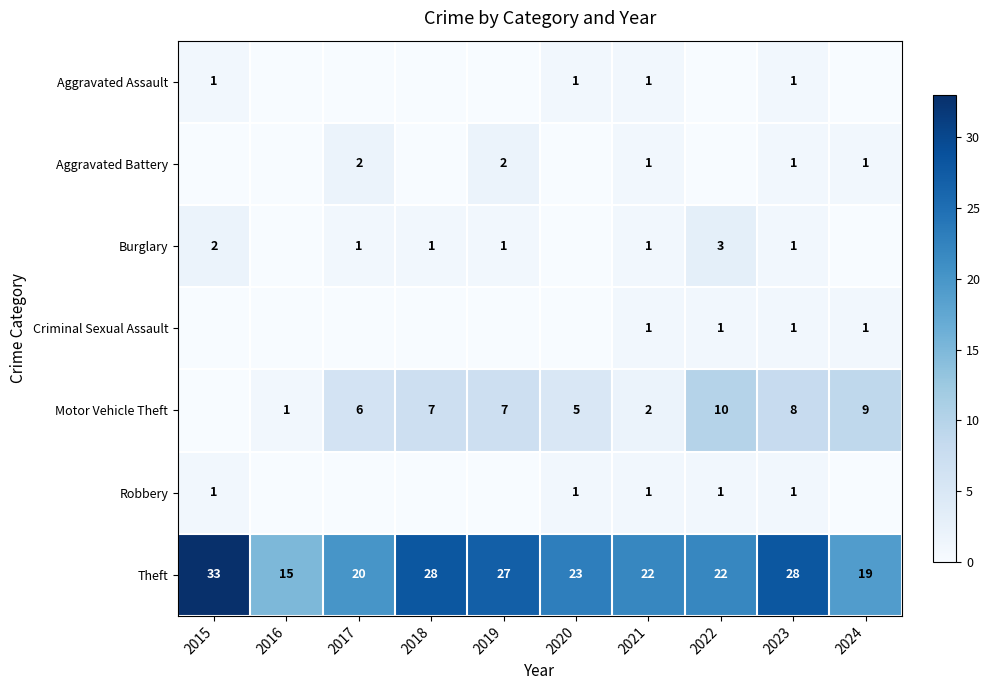

What is the highest value of the Theft series?

33